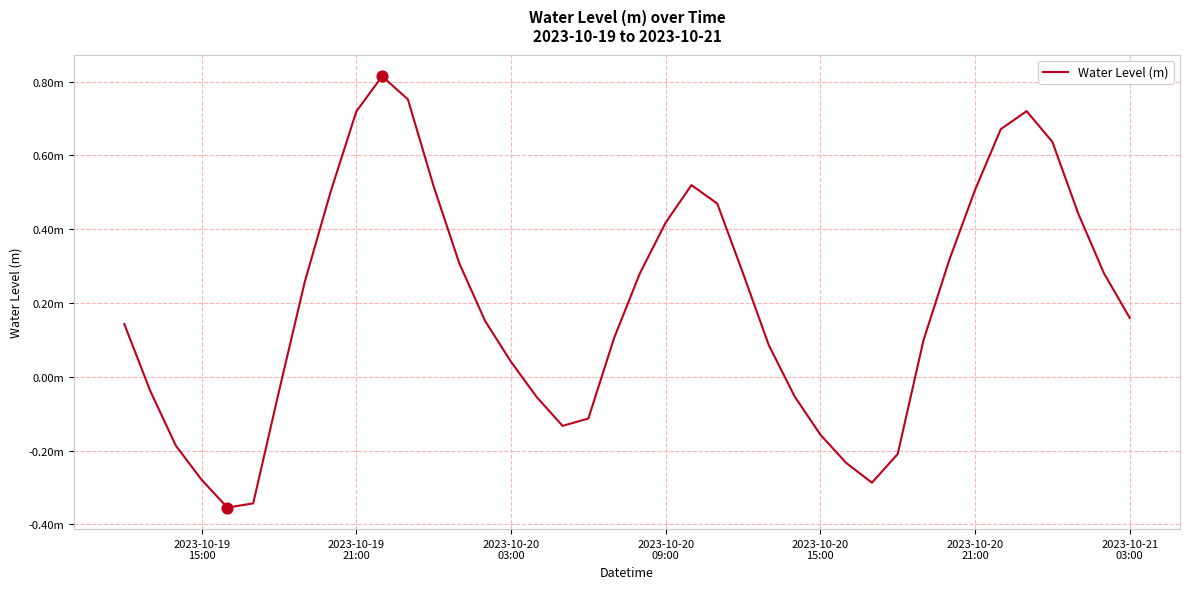

Does the chart have visible grid lines?

Yes